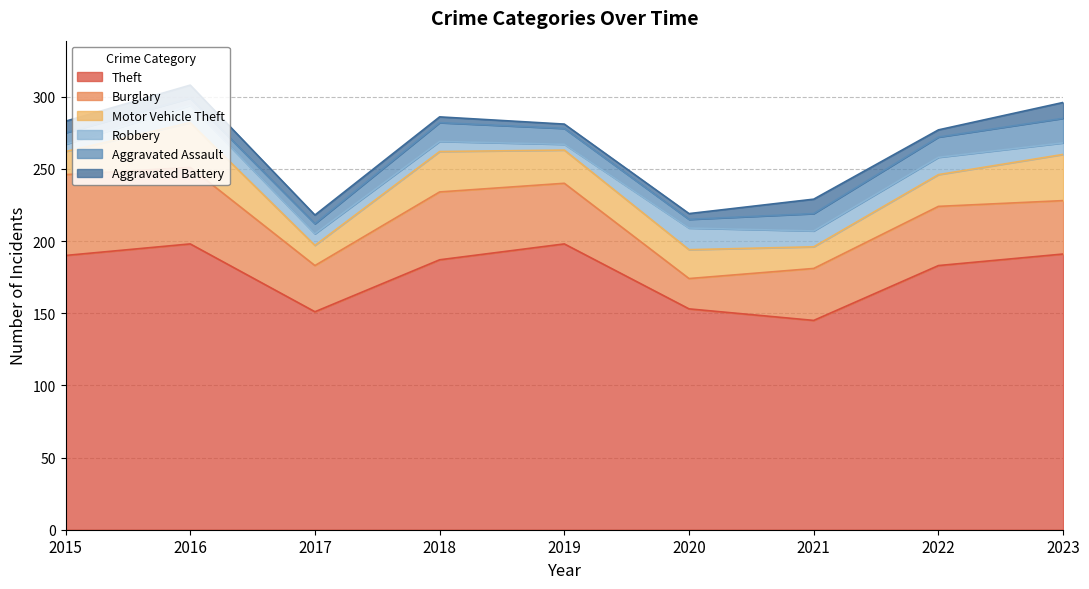

Which series has the largest range (max minus min)?

Theft